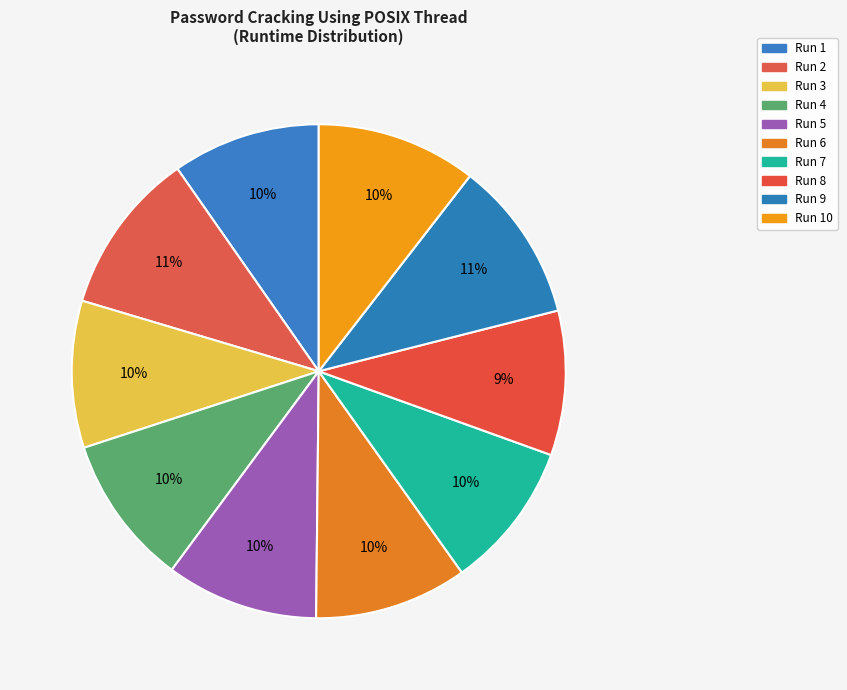

Which category has the biggest portion of the pie?

Run 2